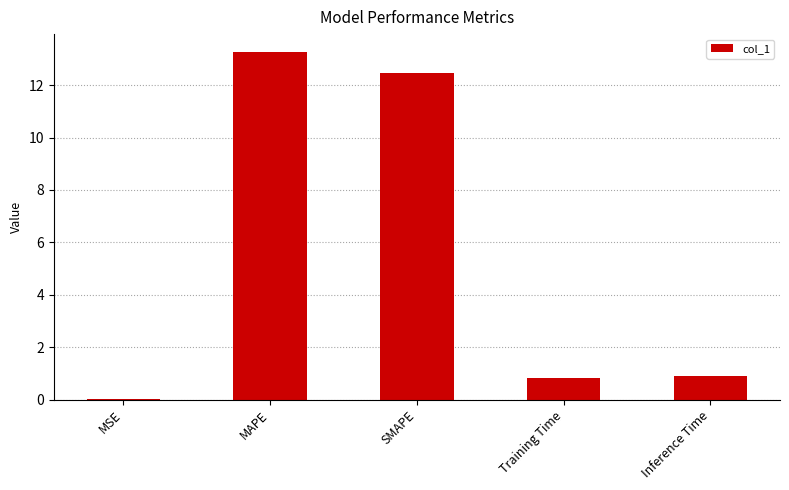

Which label corresponds to the largest value in the chart?

MAPE